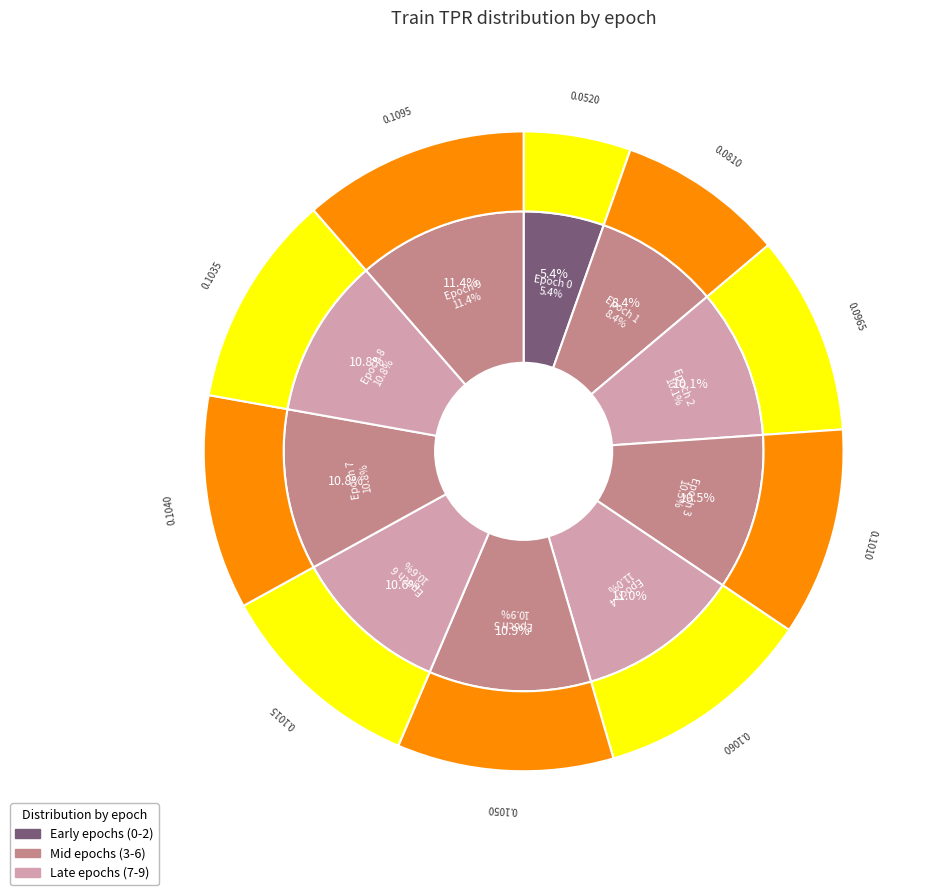

Rank the categories by value from lowest to highest.

0, 1, 2, 3, 6, 8, 7, 5, 4, 9